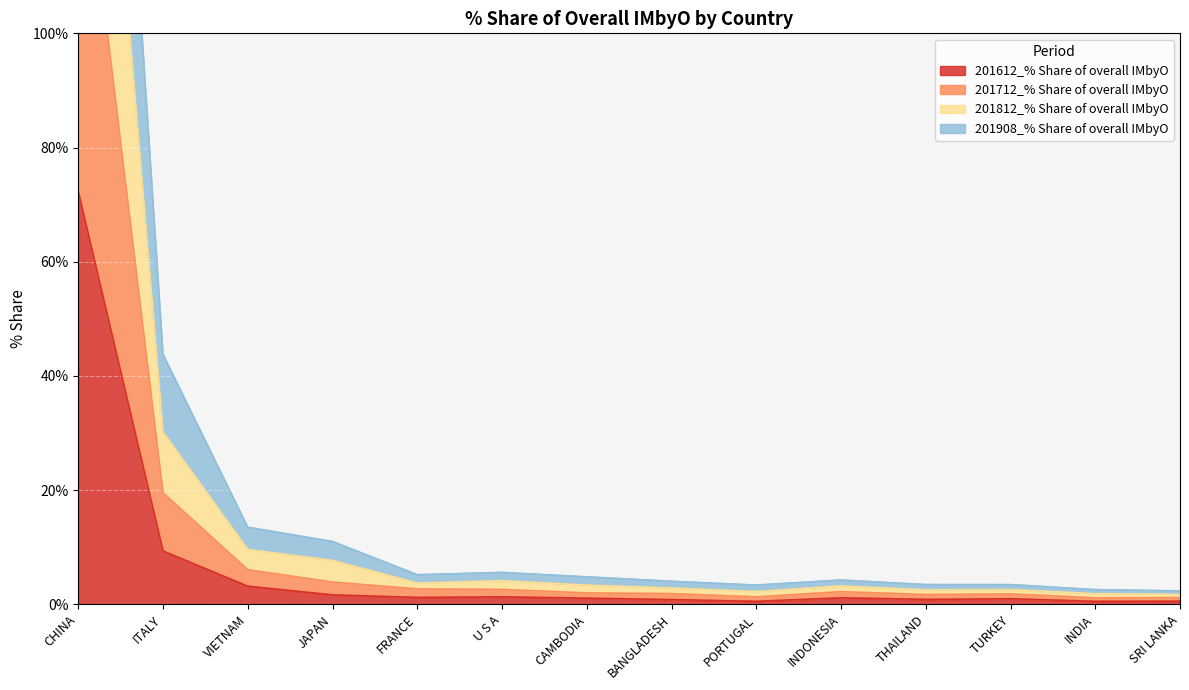

True or false: 201908_% Share of overall IMbyO and 201712_% Share of overall IMbyO intersect in this chart.

False